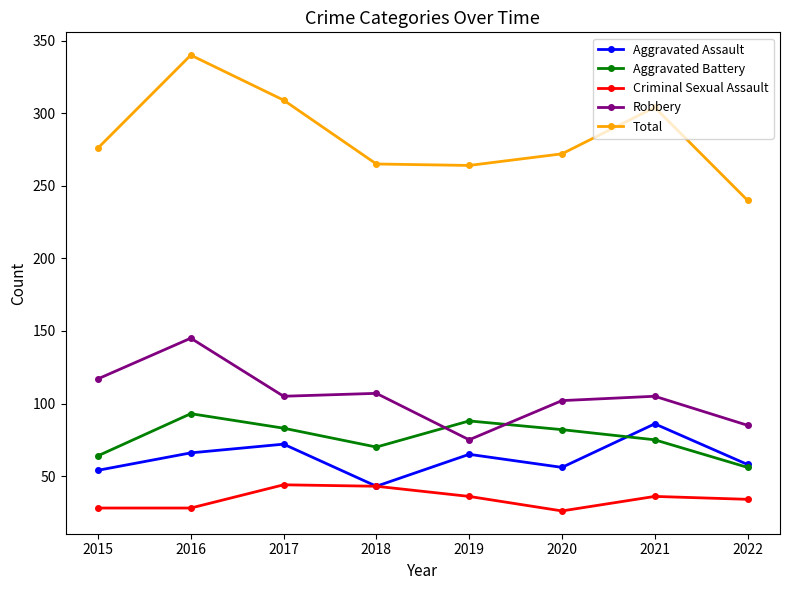

What is the value of the Criminal Sexual Assault point at the 7th from the left?

36